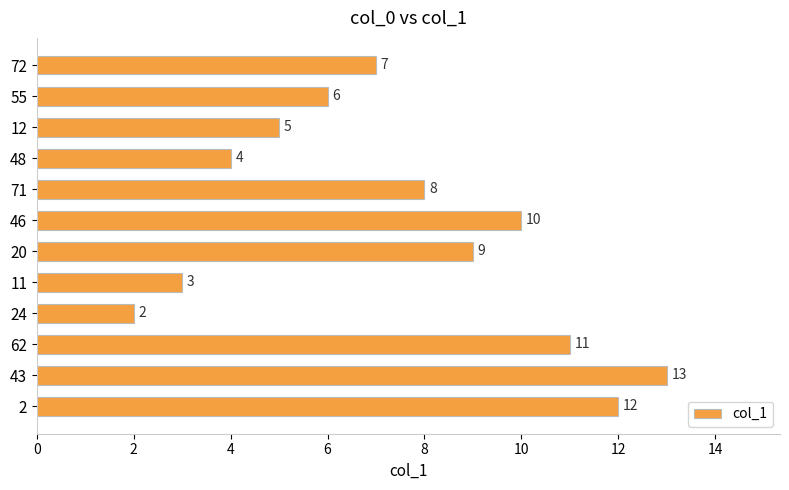

Which category has the highest value across all series?

43